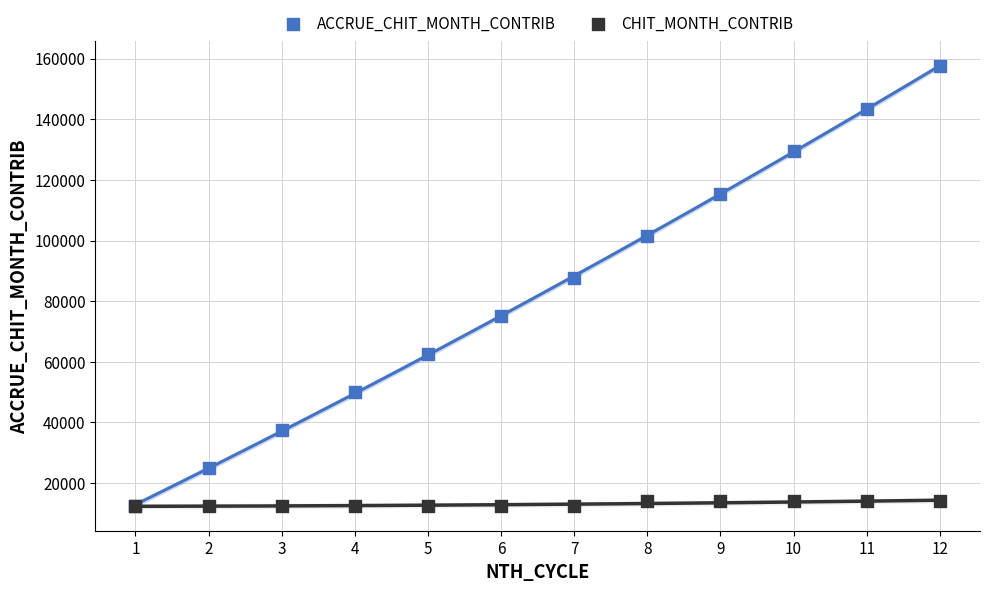

What are all the series names shown in the legend?

ACCRUE_CHIT_MONTH_CONTRIB, CHIT_MONTH_CONTRIB